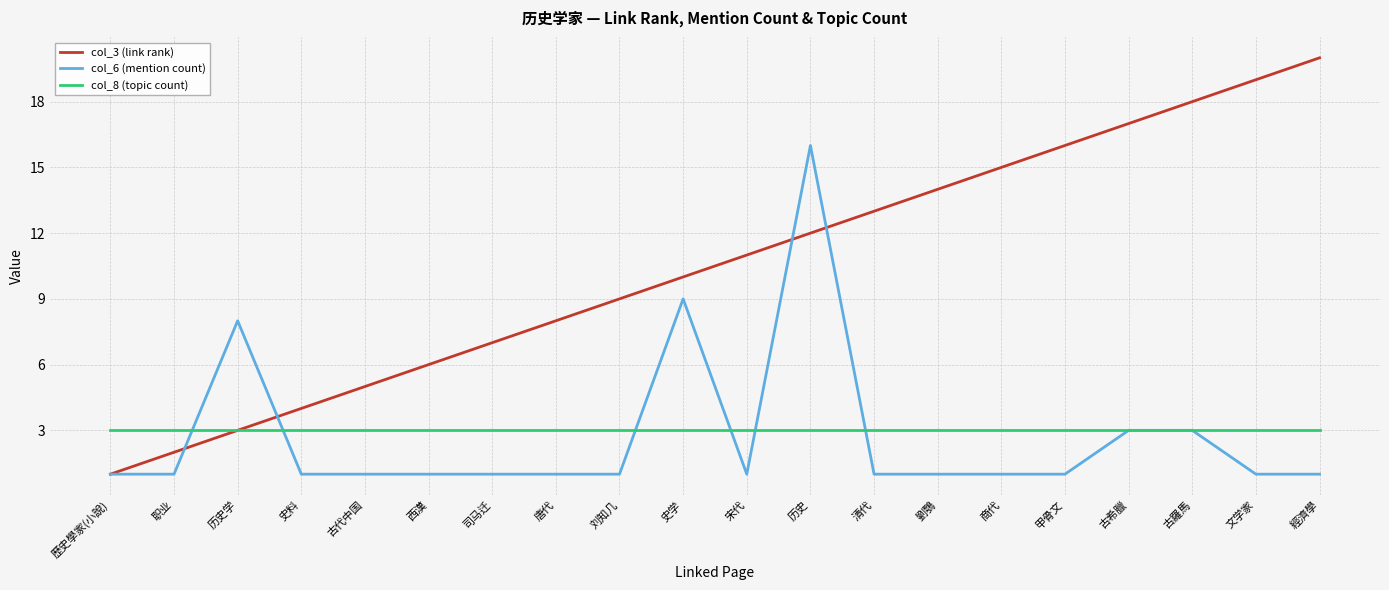

Does the chart display data point markers on the line(s)?

No